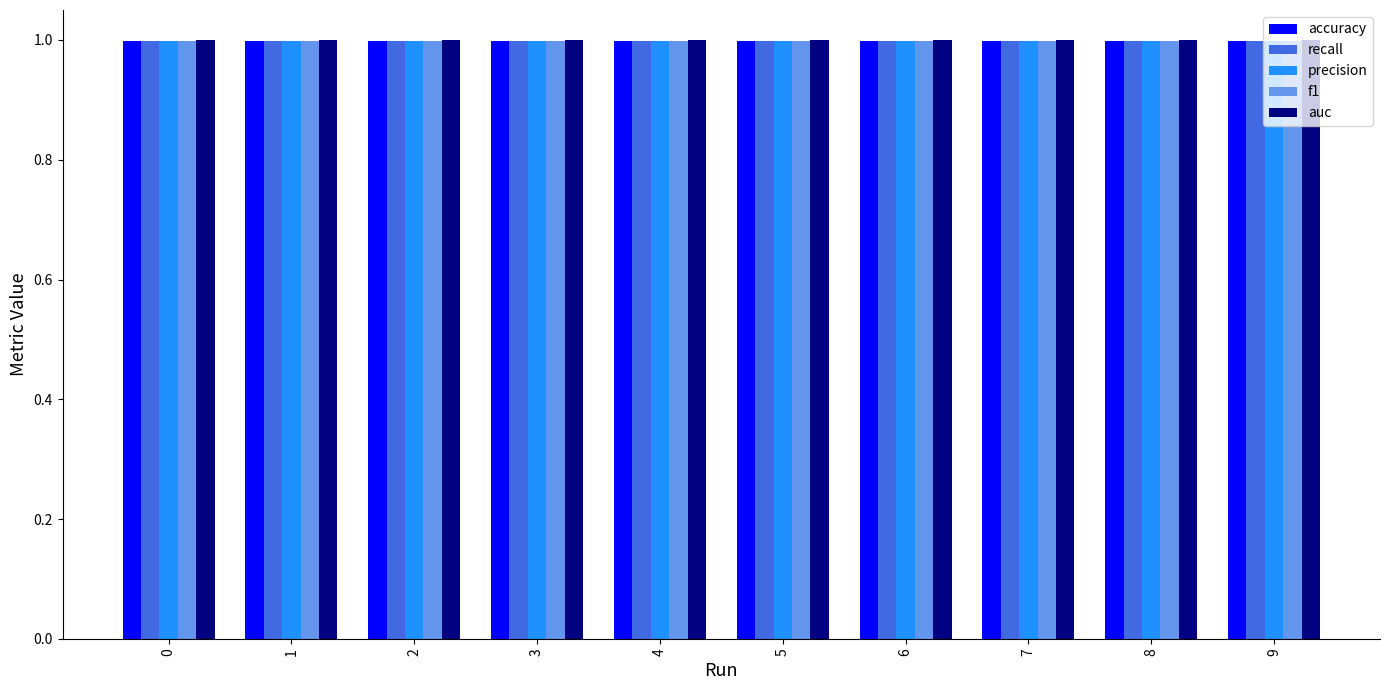

What is the value of the recall bar at the 6th from the left?

1.0